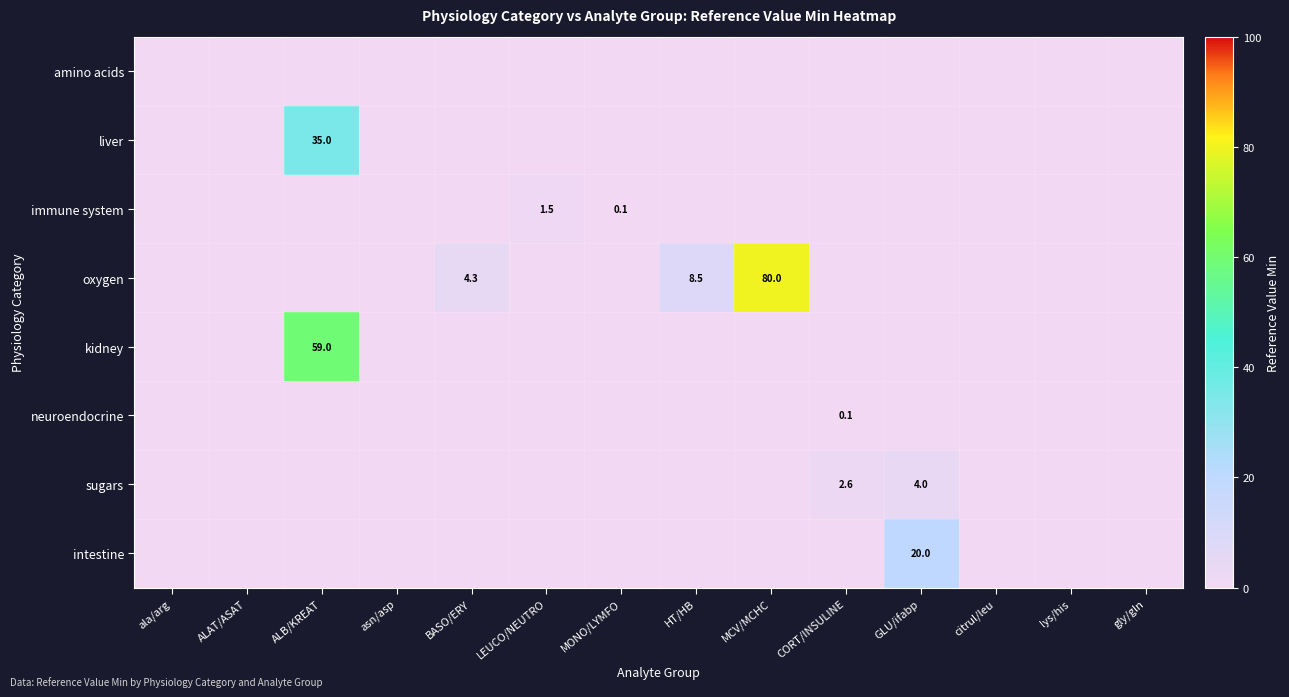

True or false: intestine has a value of 31.6 at GLU/ifabp.

False